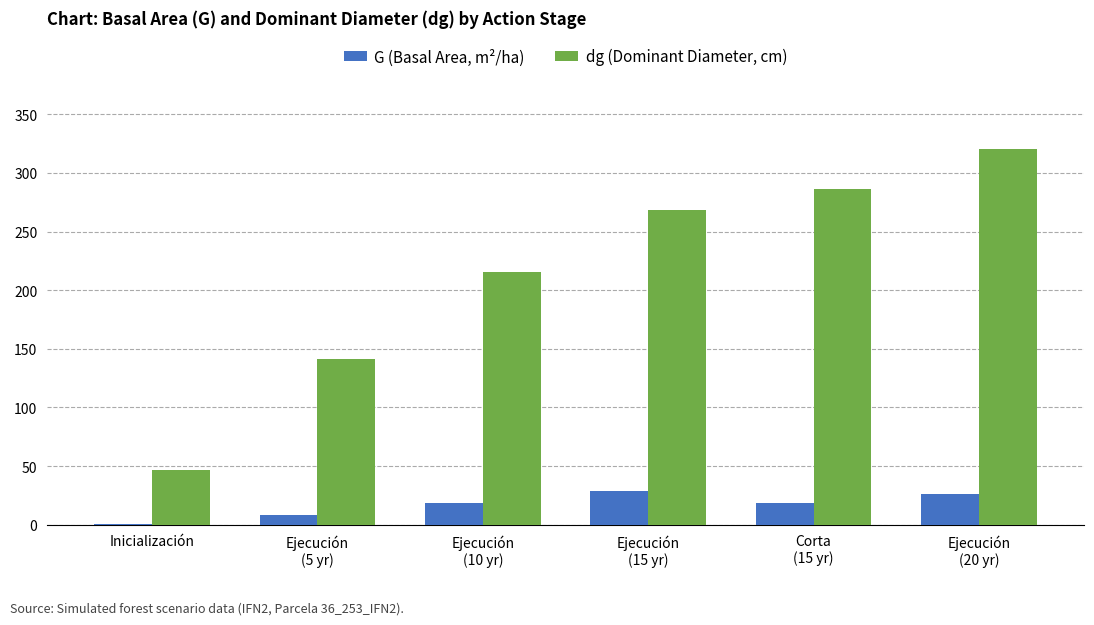

Which series has the largest total across all categories?

dg (Dominant Diameter, cm)